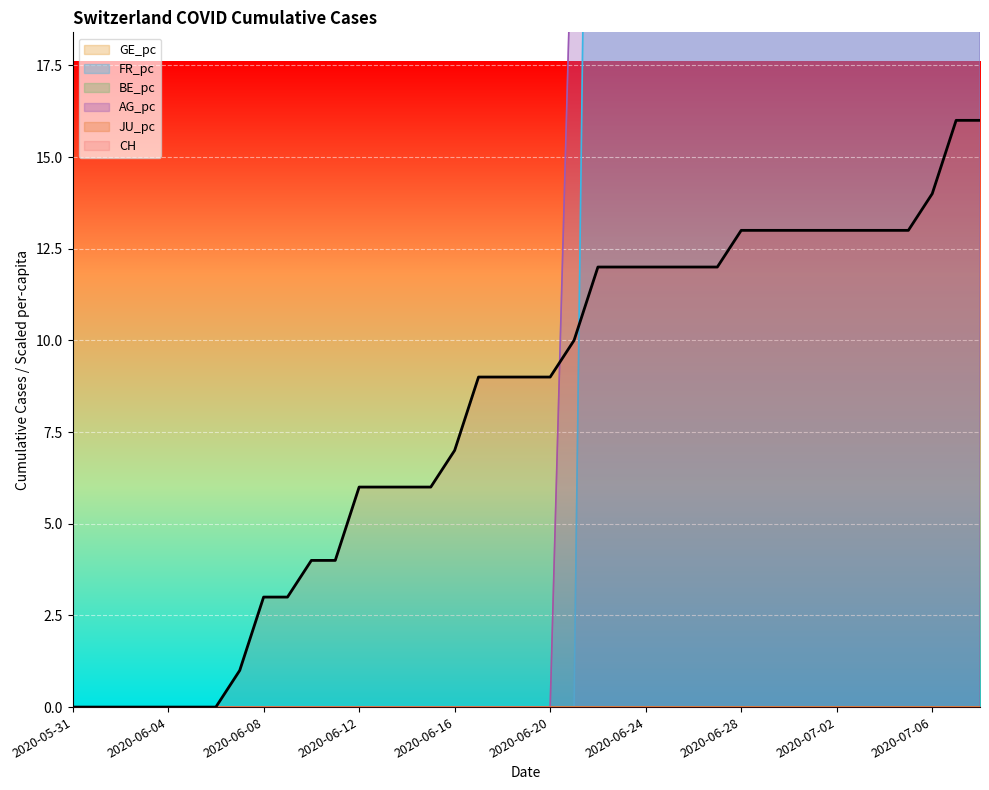

How many times do AG_pc and FR_pc cross each other?

1